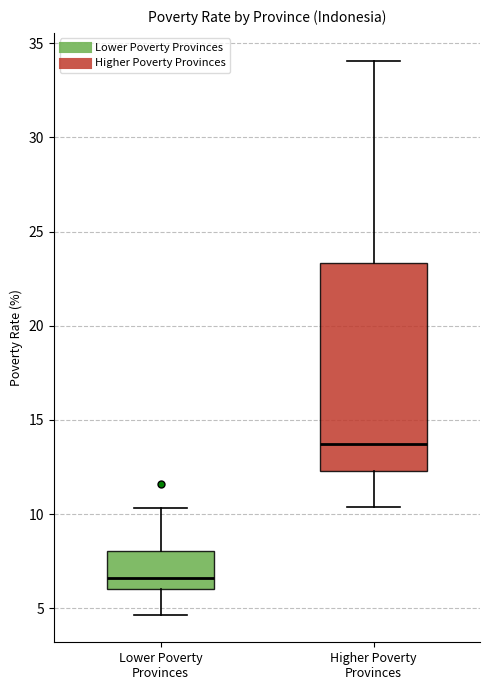

Which box is the tallest, from its lower edge to its upper edge?

Higher Poverty Provinces